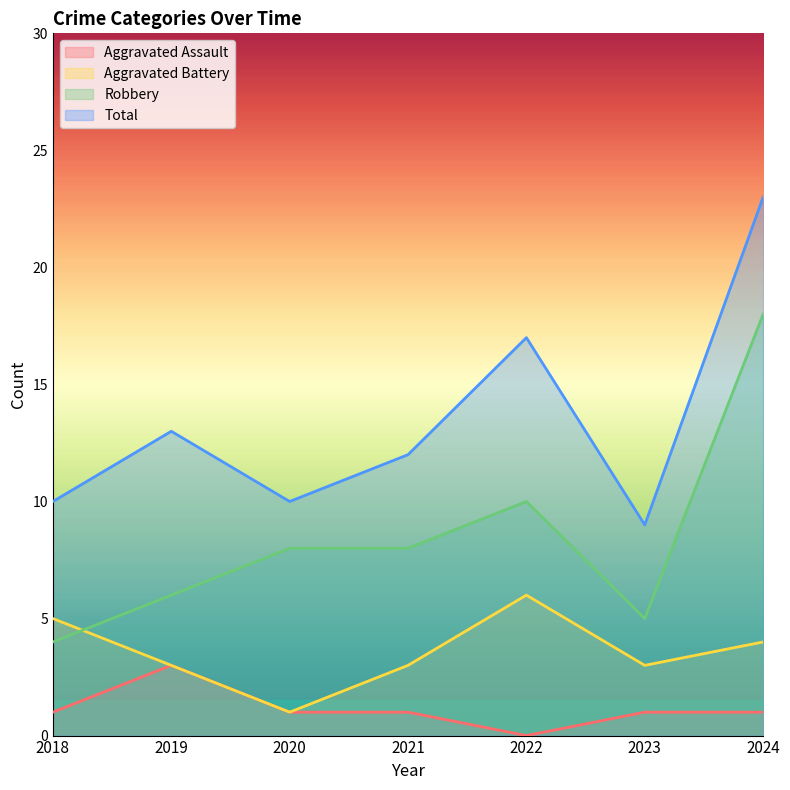

What is the total value across all series at 2023?

18